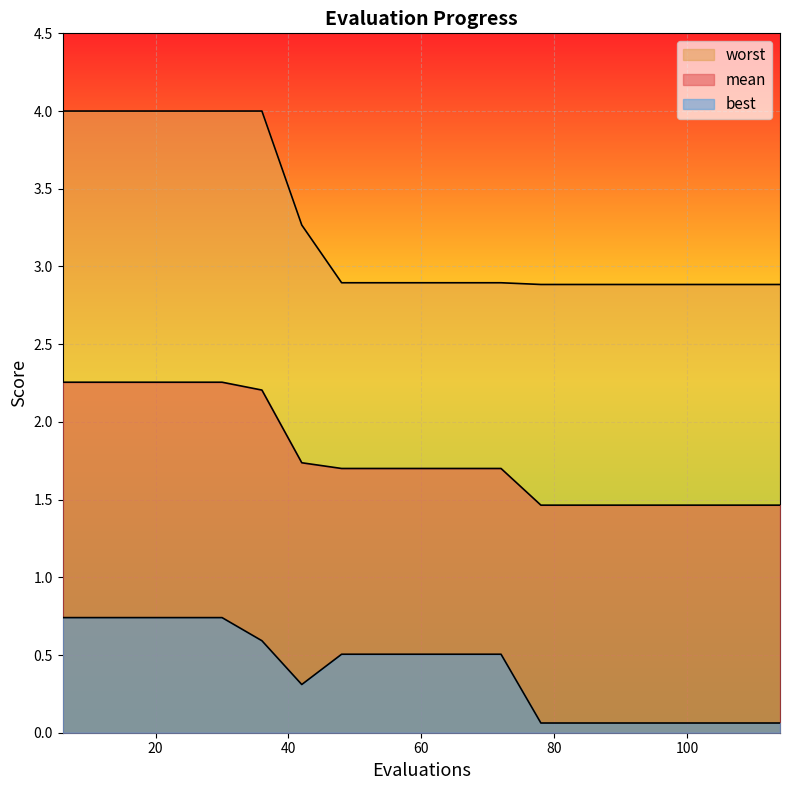

Rank the series by their average value, from highest to lowest.

worst, mean, best